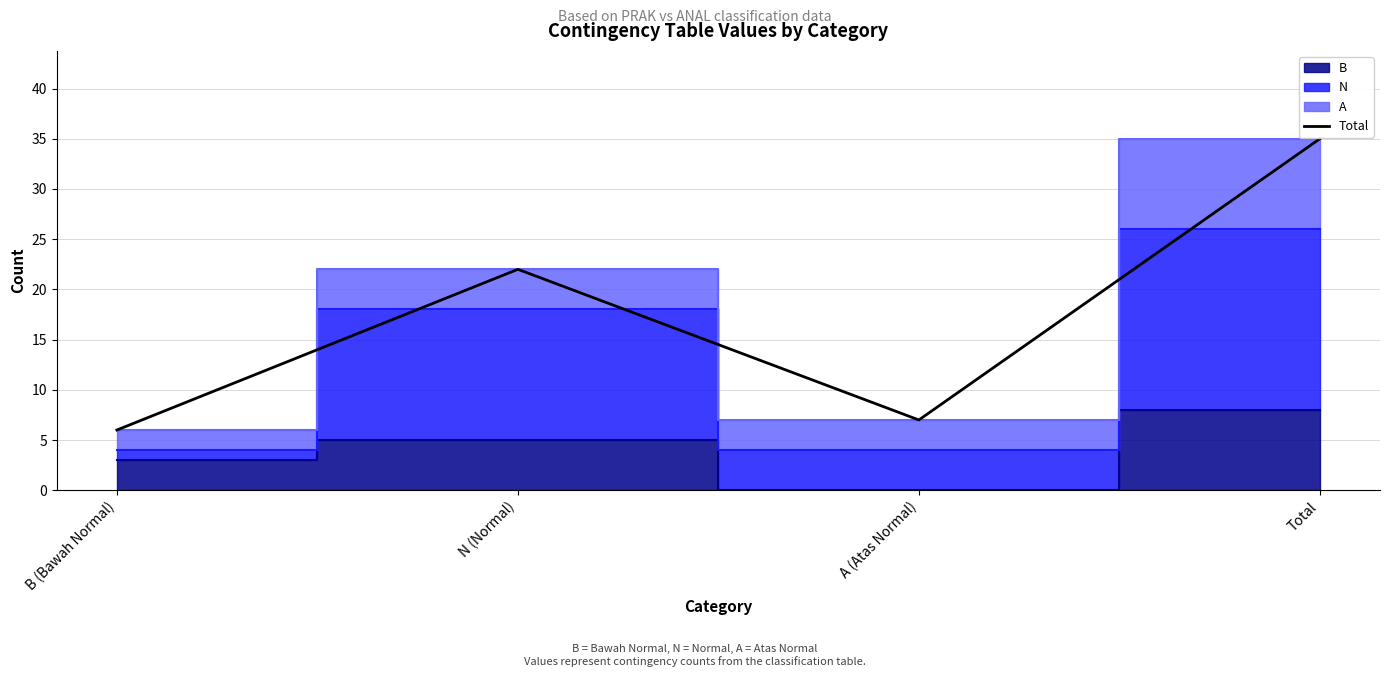

Reading left to right, list all the values displayed in this chart.

B (Bawah Normal)=6	N (Normal)=22	A (Atas Normal)=7	Total=35